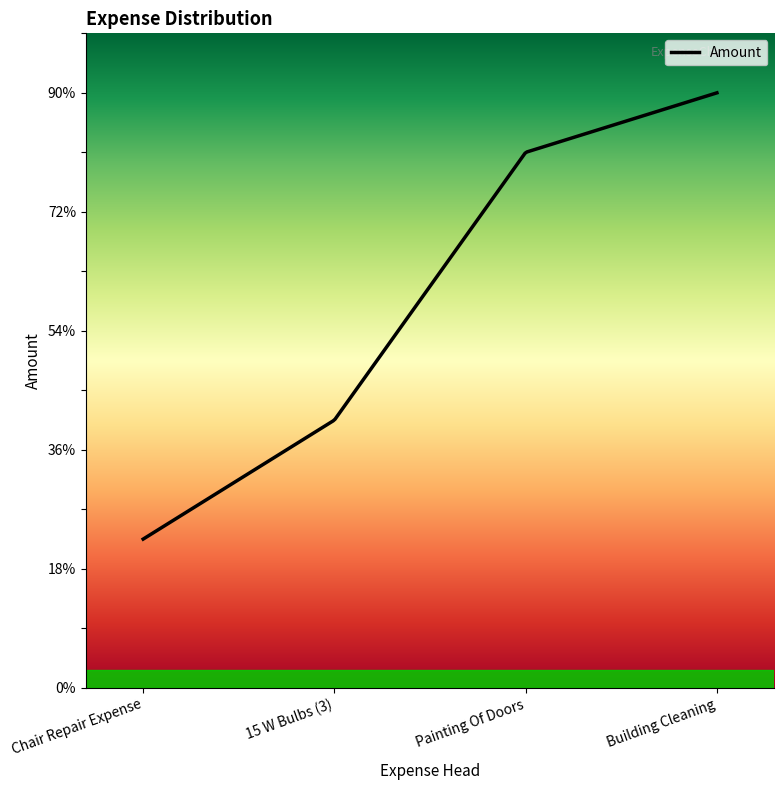

Rank the categories by value from highest to lowest.

Building Cleaning, Painting Of Doors, 15 W Bulbs (3), Chair Repair Expense